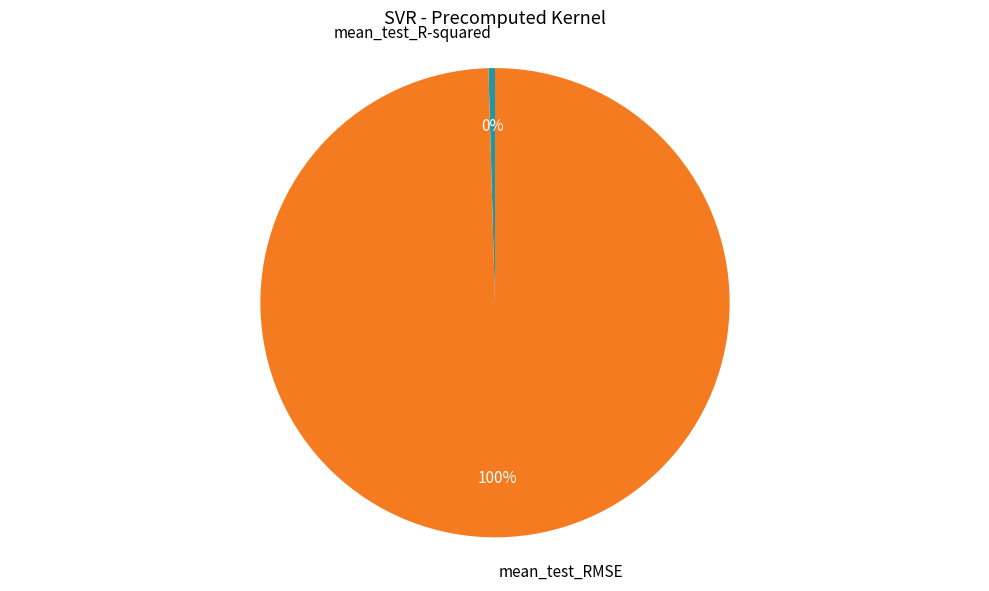

Which has a higher value, mean_test_R-squared or mean_test_RMSE?

mean_test_RMSE